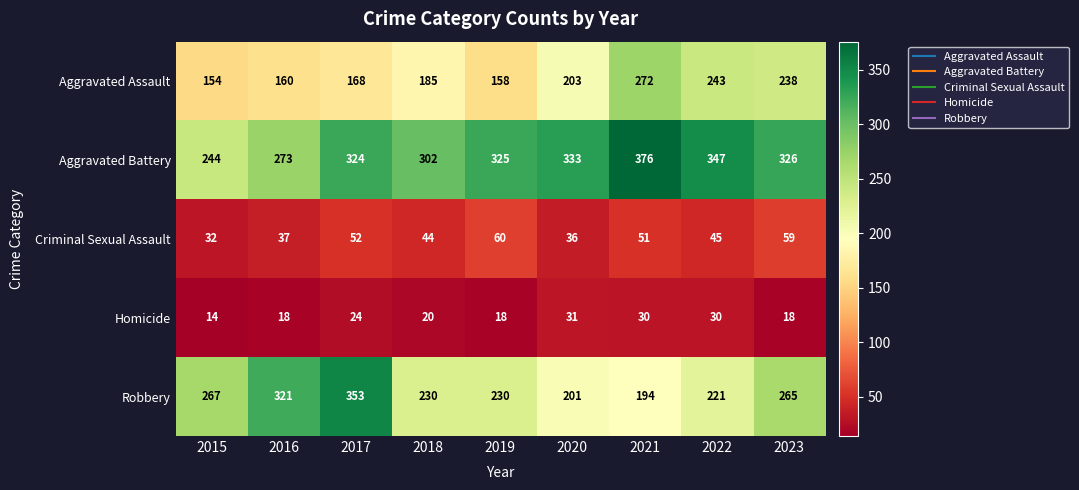

What is the total value across all series at 2023?

906